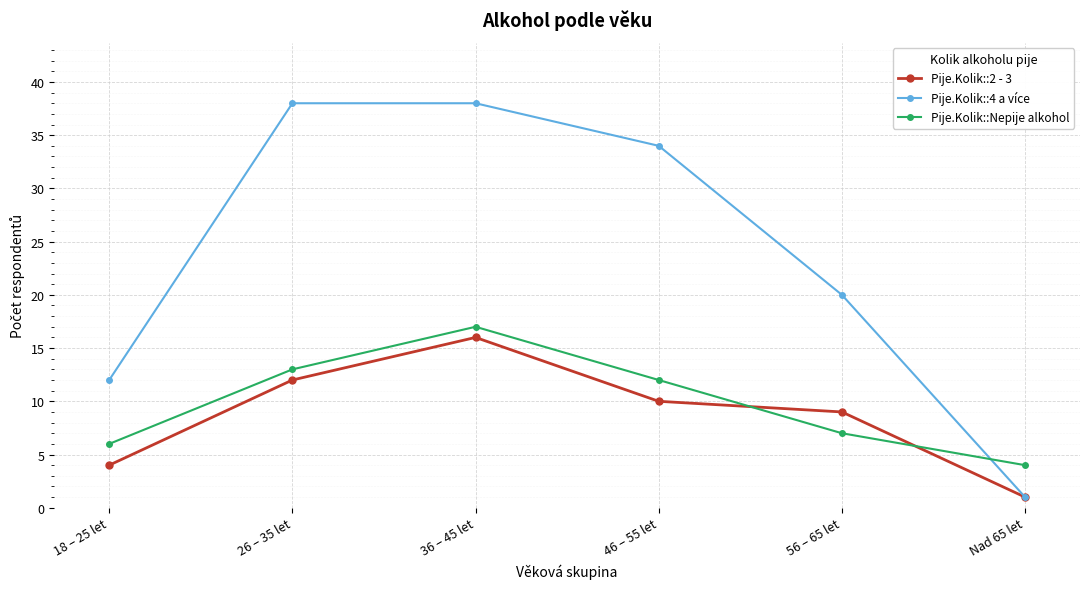

Rank the series at 46 – 55 let from highest to lowest value.

Pije.Kolik::4 a více, Pije.Kolik::Nepije alkohol, Pije.Kolik::2 - 3